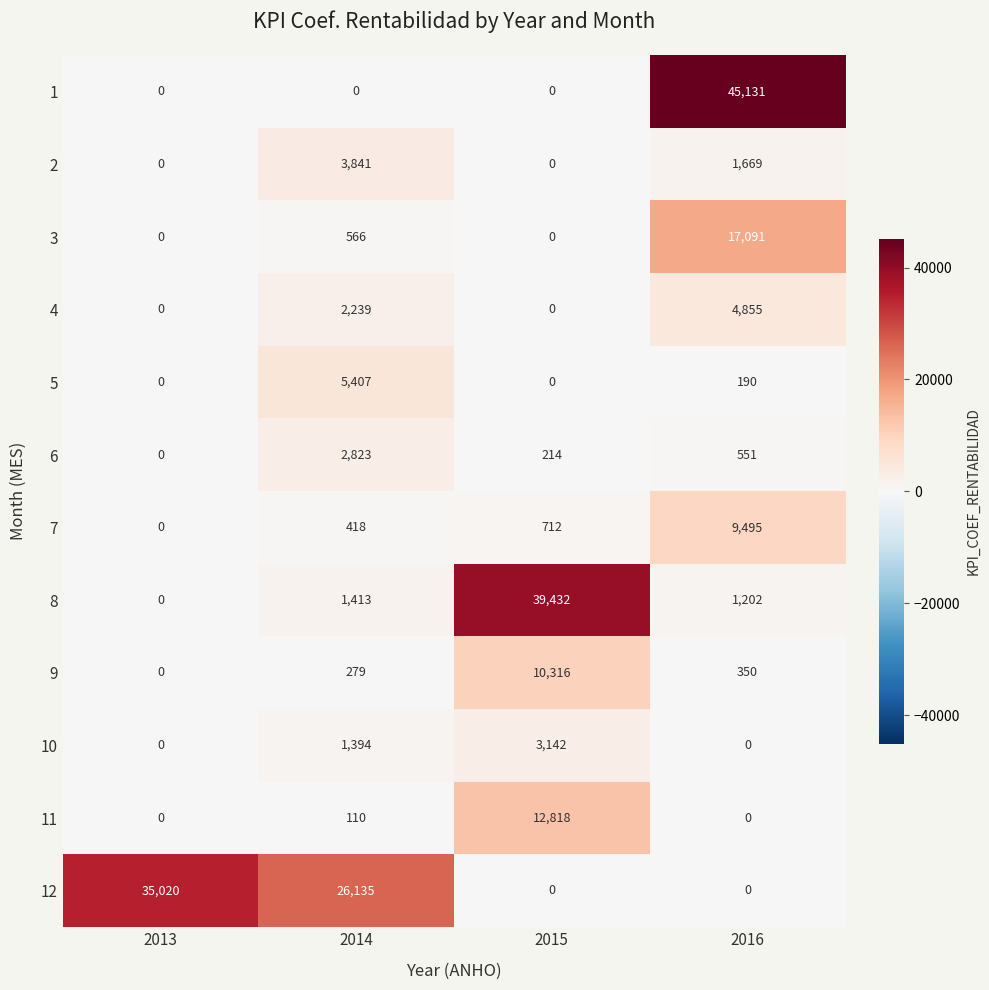

Is it true that 7 equals 12914 at 2016?

False